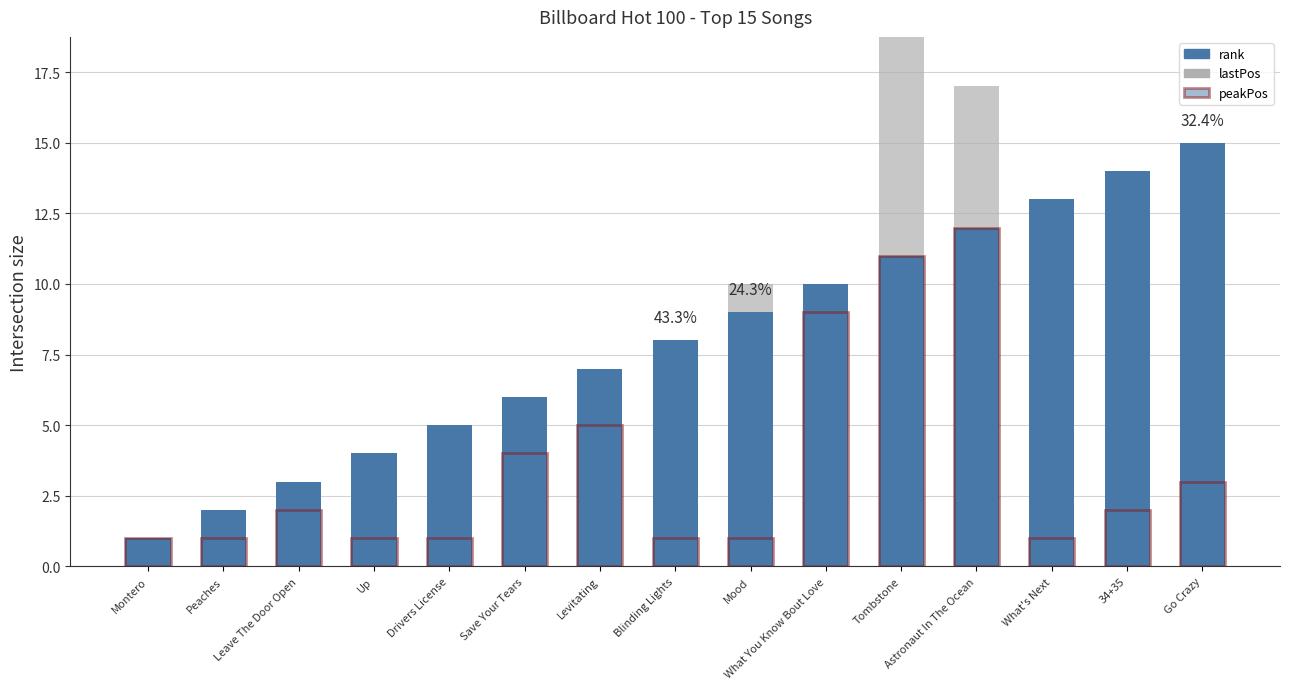

What is the spread (max minus min) of values at Up?

3